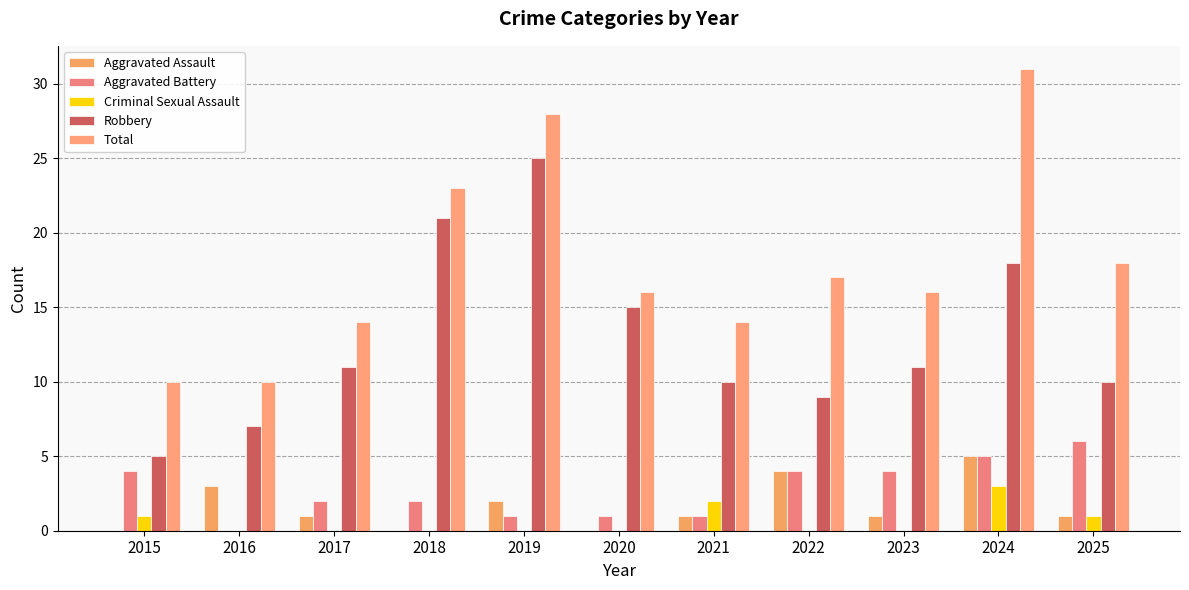

How many groups of bars are there?

11